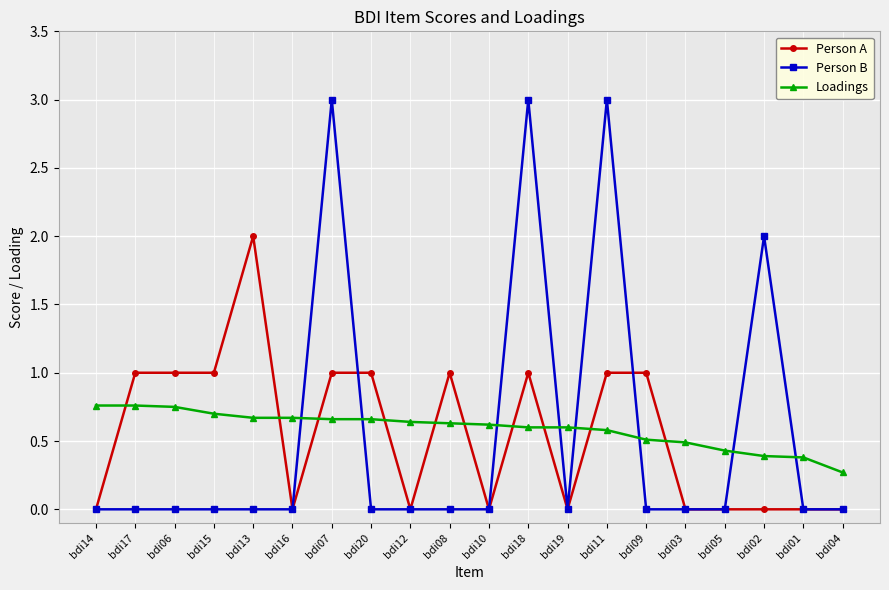

What is the value of the Person A point at the 8th from the left?

1.0